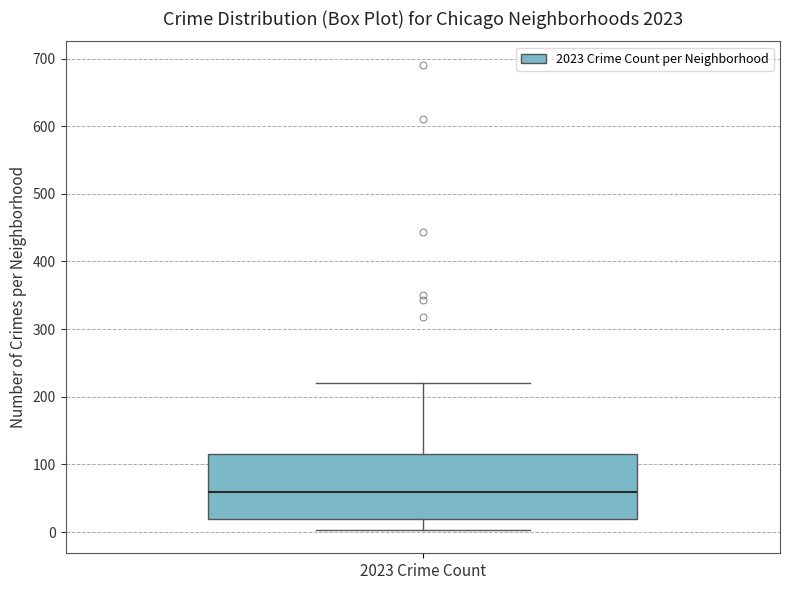

Where does the median line of the box for 2023 Crime Count sit on the y-axis? The values are not printed on the chart, so give them approximately, as read against the axis.

60